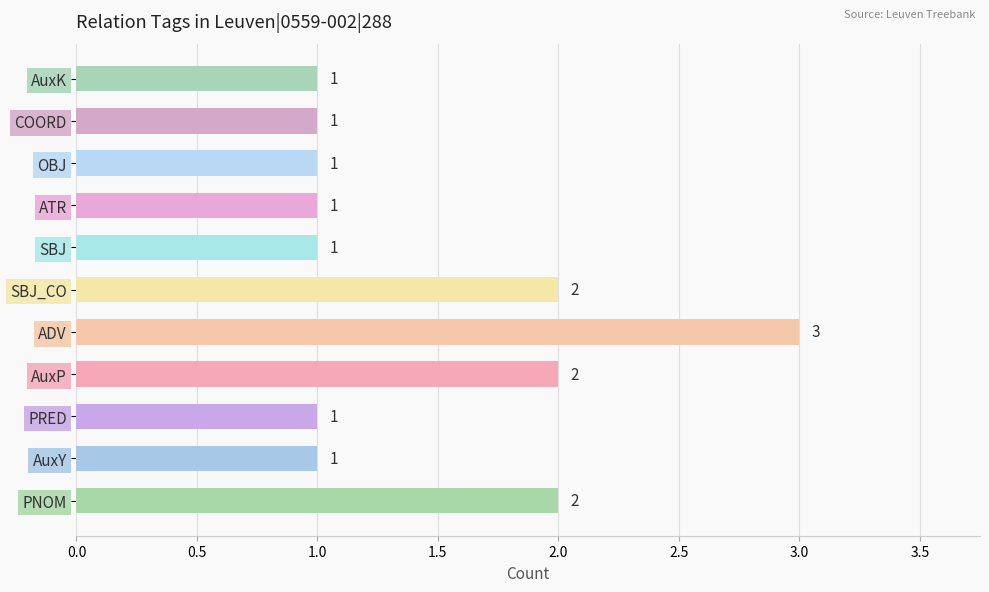

What is the greatest value displayed?

3